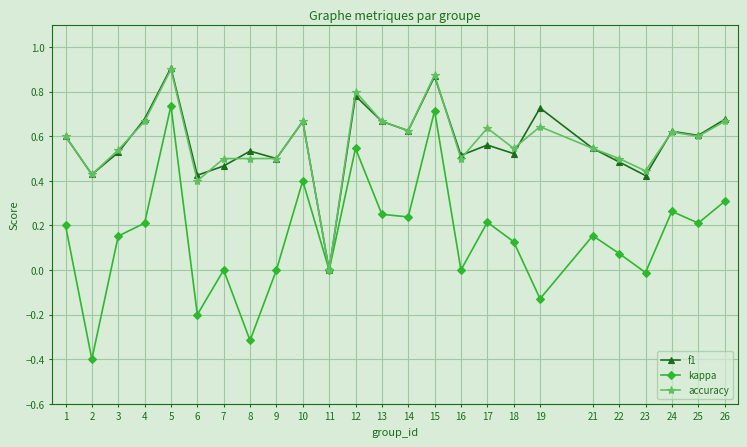

What is the total value across all series at 17?

1.4